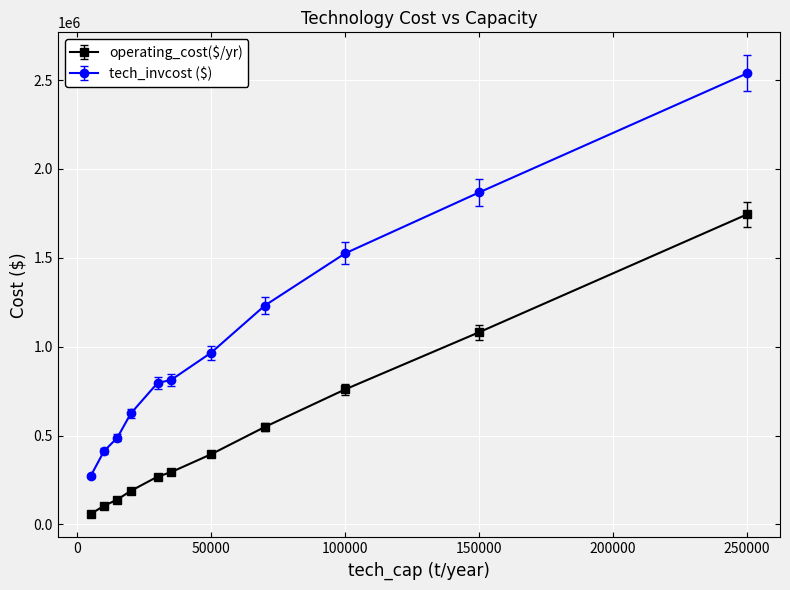

Reading left to right, transcribe all the data shown in this chart.

operating_cost($/yr): 58694.6	104231.4	139942.5	188519.2	268760.9	293759.0	394818.0	548176.3	759720.9	1081365.0	1744736.2
tech_invcost ($): 271697.2	411816.0	488615.9	624196.3	796115.3	812369.6	966322.2	1231322.0	1525150.9	1868076.7	2538072.0